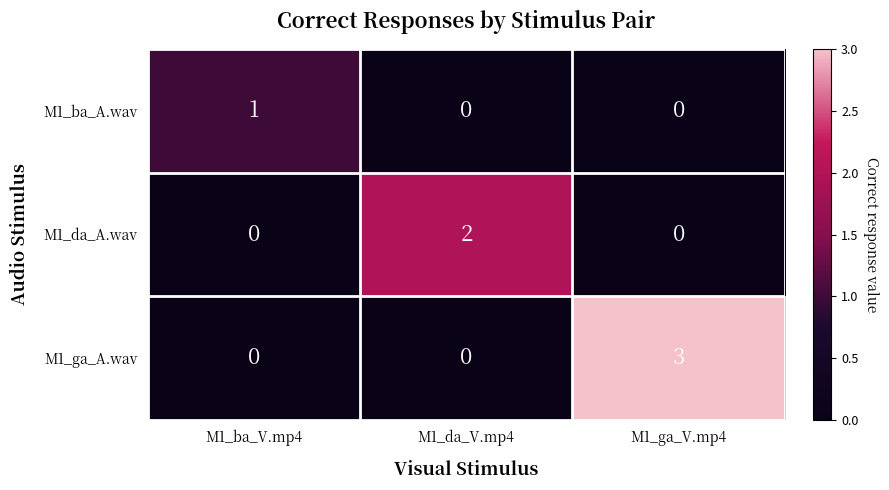

Count the M1_ba_A.wav values in the range 0 to 1.

3